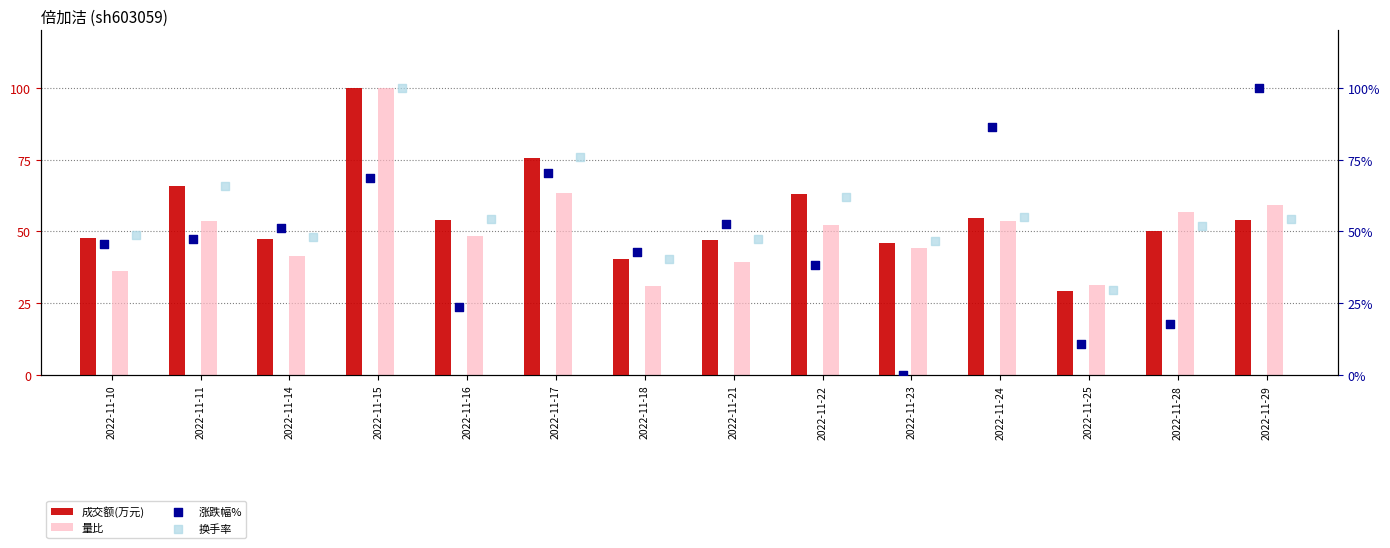

At how many categories does at least one series exceed 61?

6